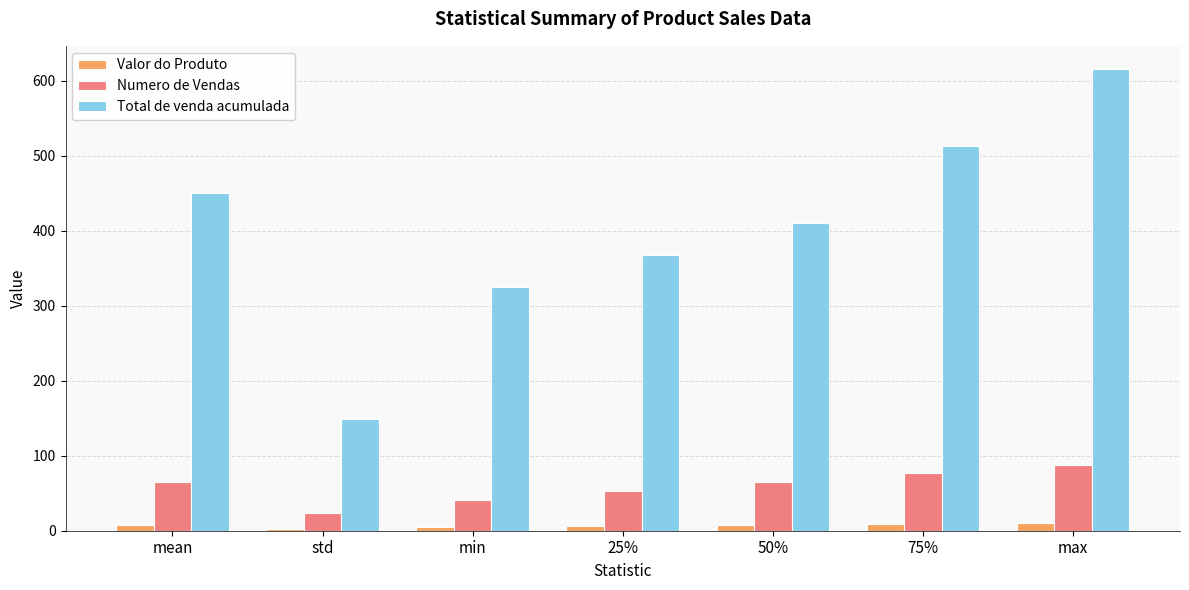

True or false: Total de venda acumulada has a value of 147.4 at min.

False